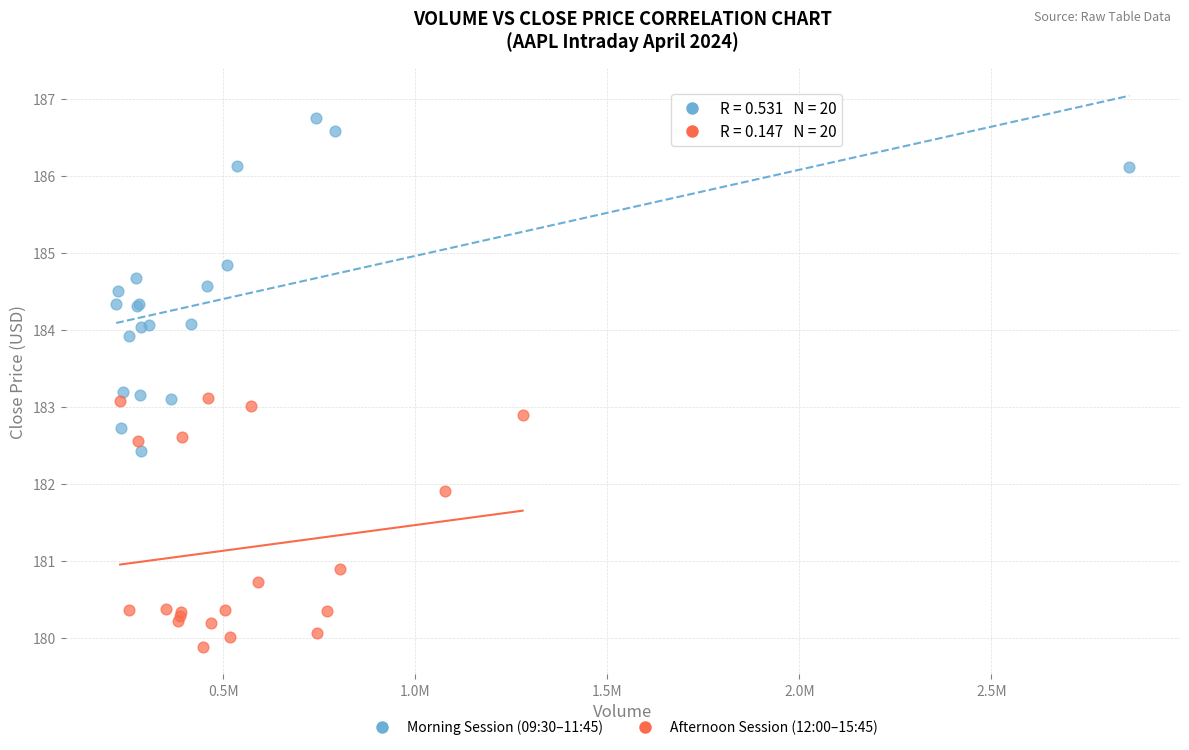

Which series has the widest spread of Y values?

Morning Session (09:30–11:45)